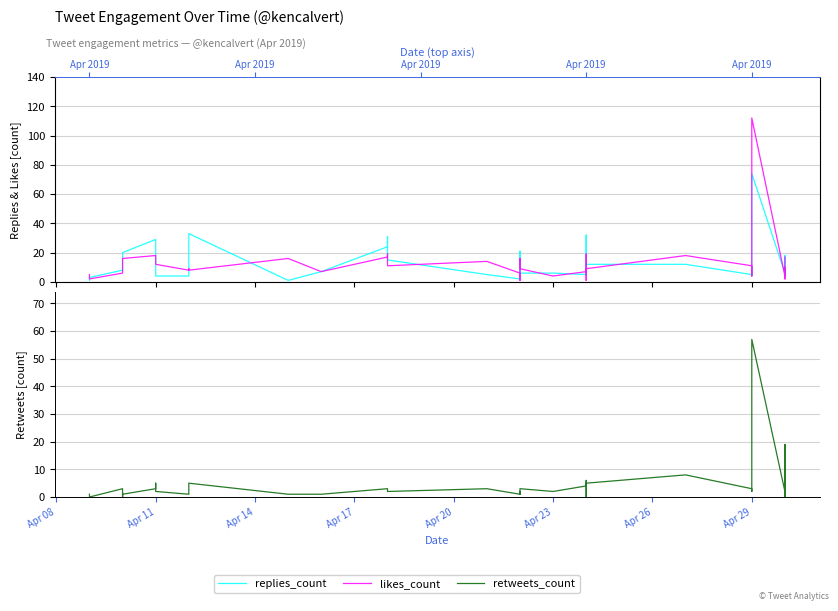

What position from the left is 15?

16